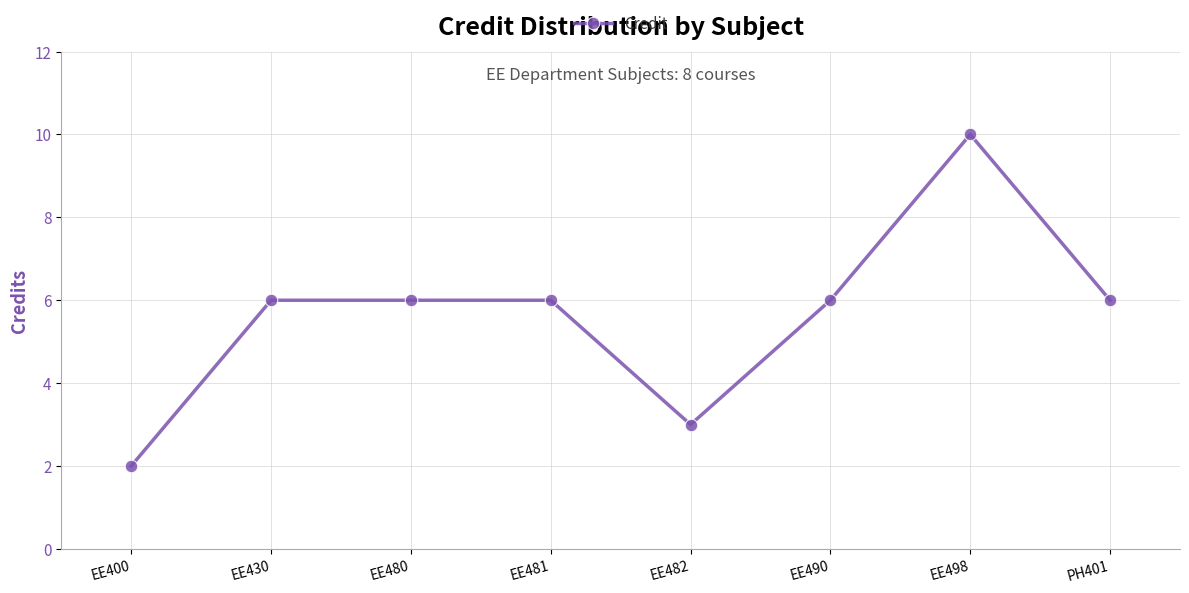

What is the approximate value at PH401?

6